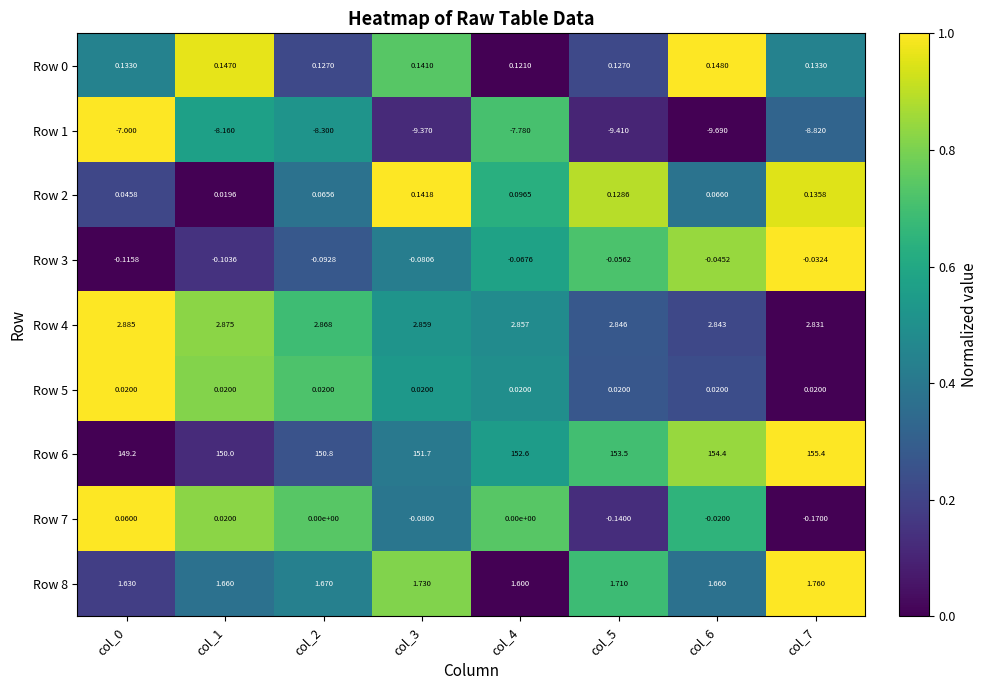

Is the value of Row 2 at col_5 greater than the value of Row 5 at col_0?

Yes